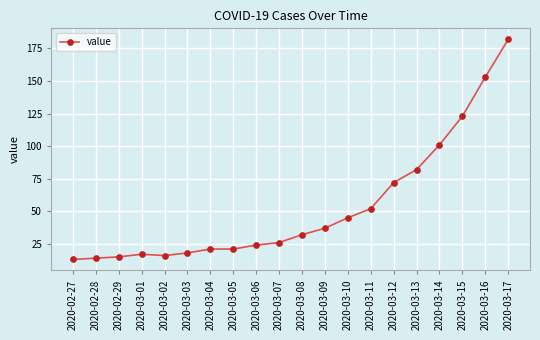

The chart shows a value of 17 at 2020-03-01. True or false?

True